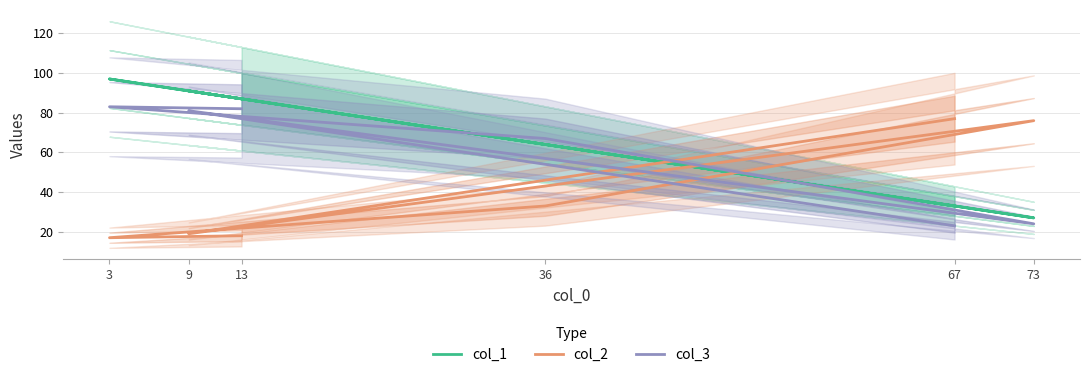

Reading left to right, what are all the values shown in this chart?

col_1: 13=87	3=97	36=64	73=27	9=91	67=33
col_2: 13=18	3=17	36=33	73=76	9=19	67=77
col_3: 13=82	3=83	36=67	73=24	9=81	67=23